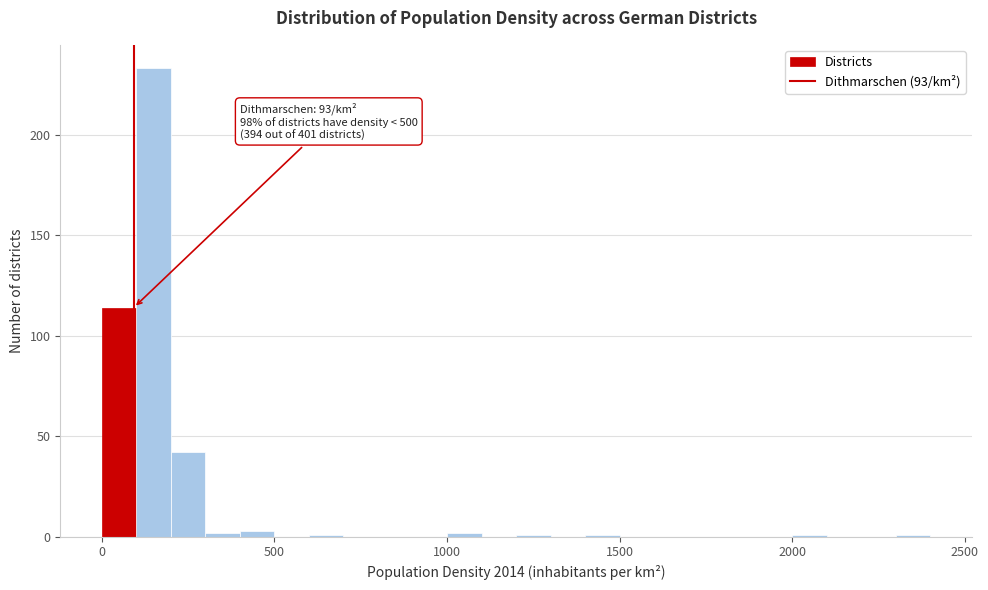

Around what value on the x-axis is the tallest bar? Give the approximate position of its centre, as read against the axis.

150